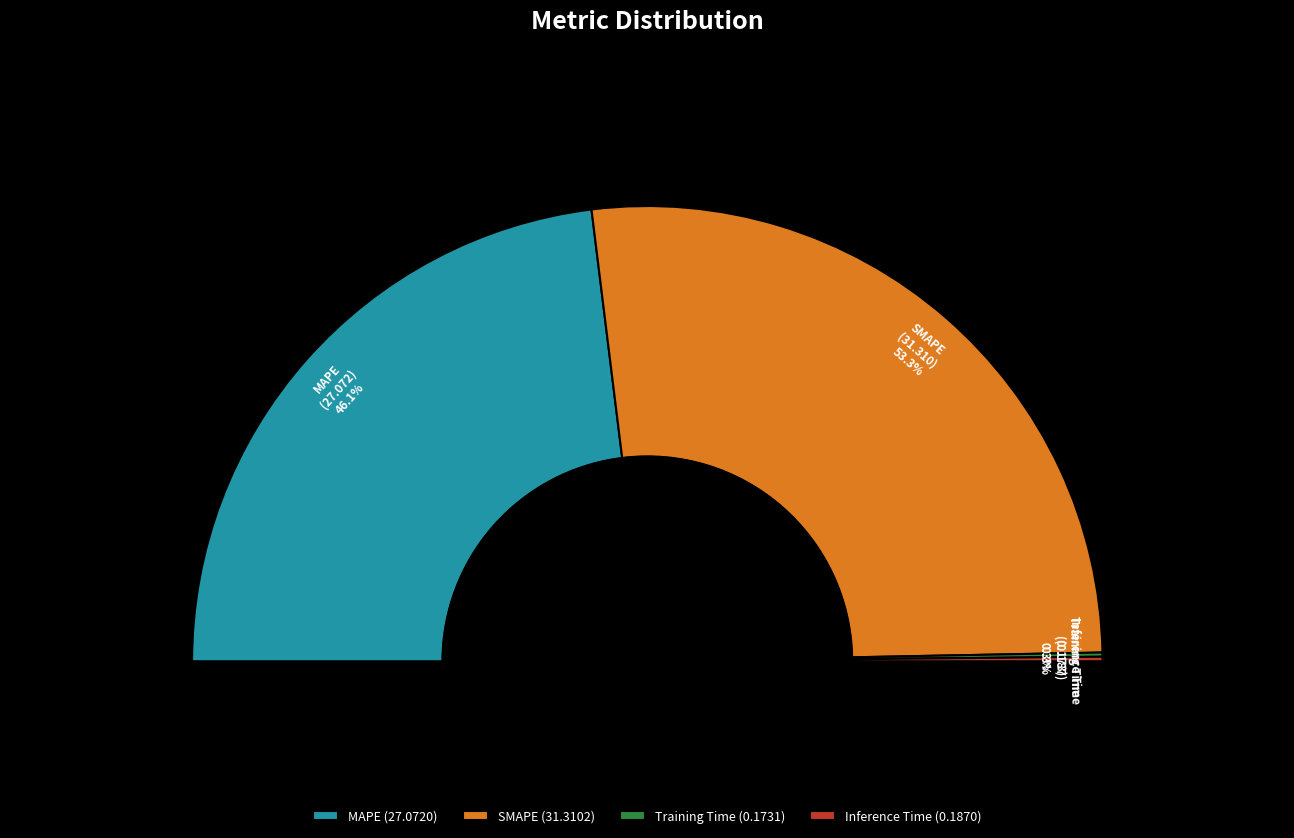

How many slices are in this pie chart?

4